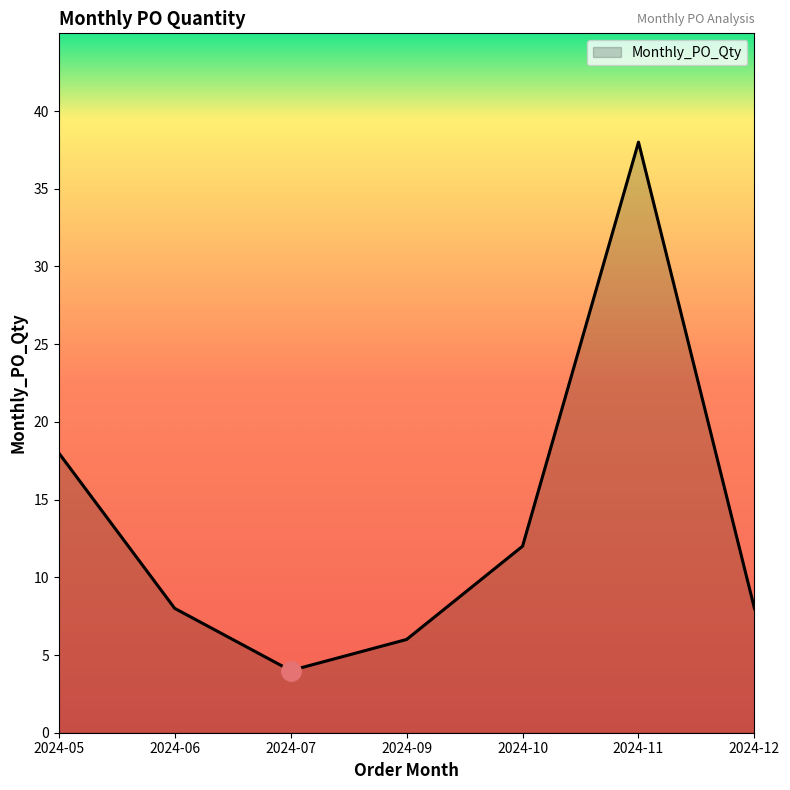

Reading left to right, what are all the values shown in this chart?

2024-05=18	2024-06=8	2024-07=4	2024-09=6	2024-10=12	2024-11=38	2024-12=8